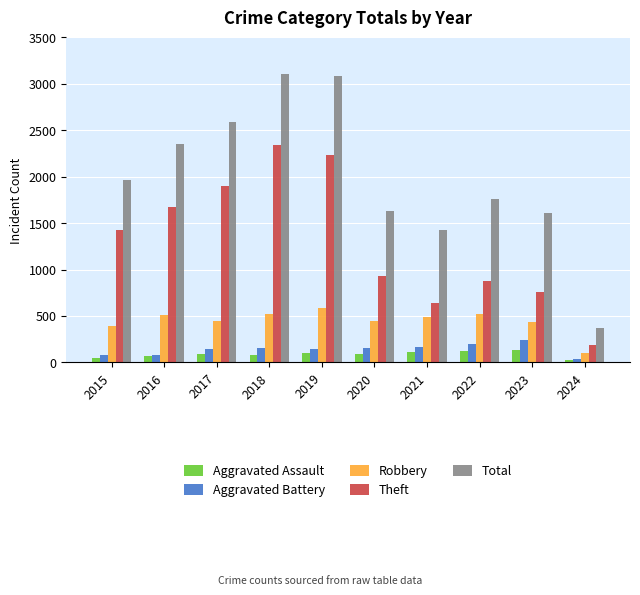

What is the value of the Total bar at the 7th from the left?

1422